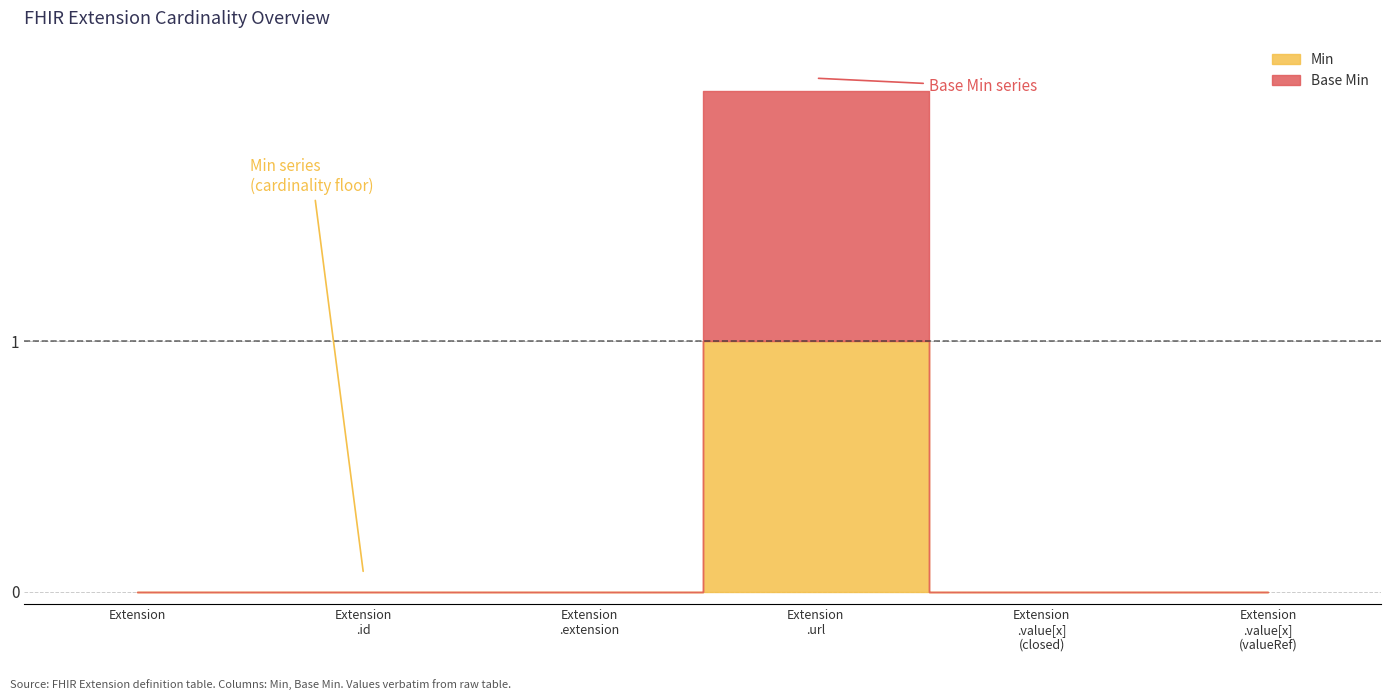

How many interior local peaks does the Min series have?

1